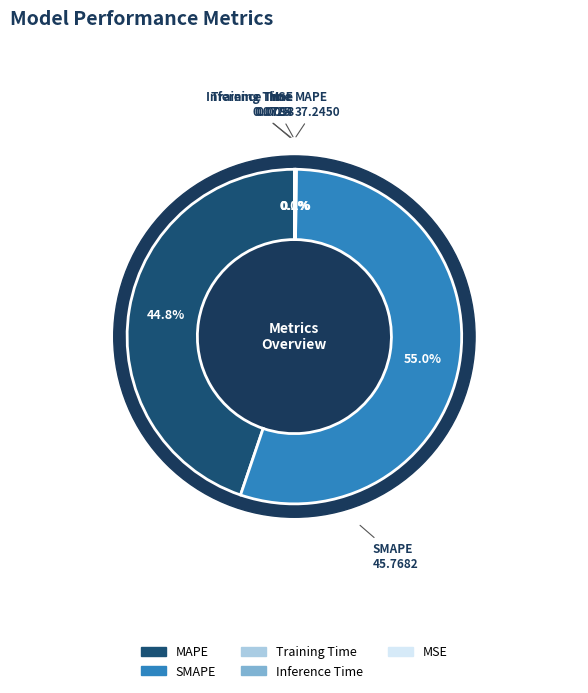

To the nearest percent, what is the difference between the largest and smallest slice percentages?

55%